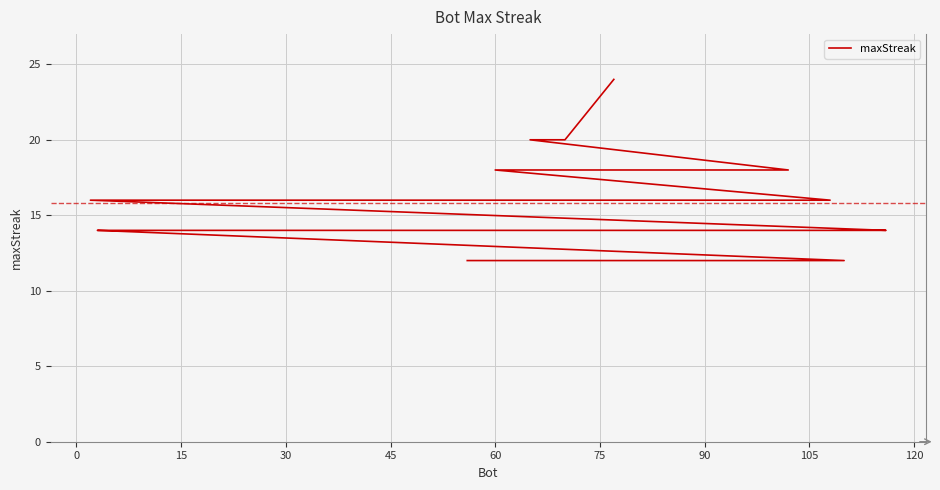

What is the difference between the maximum and minimum values?

12